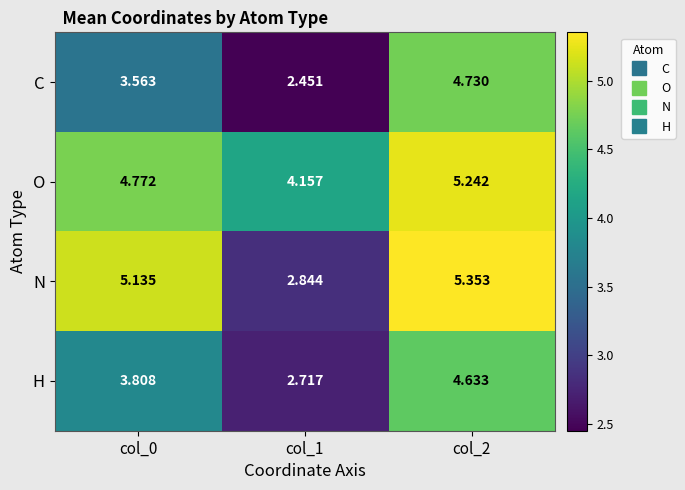

How many data points does each series have?

3